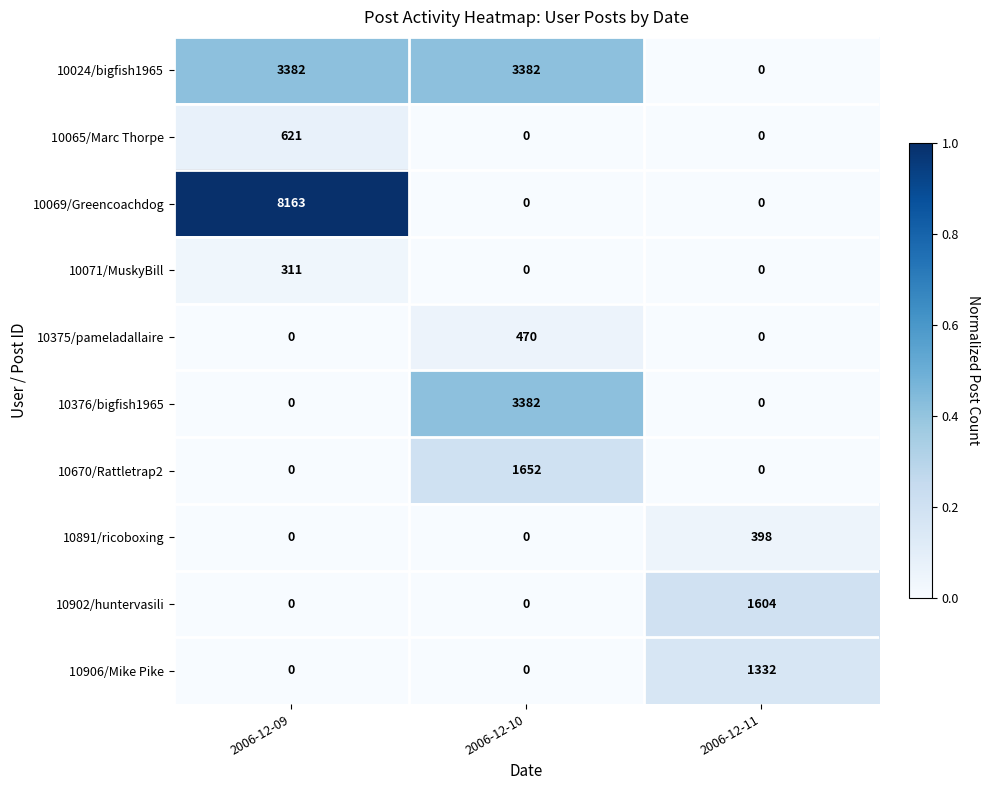

How many values in the 10902/huntervasili series exceed 0?

1